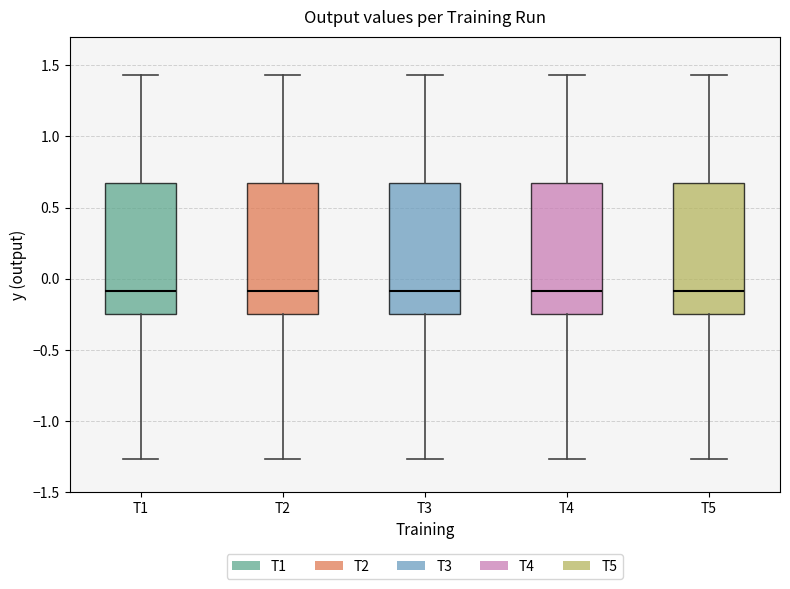

Reading left to right, transcribe this box plot: for each box, give where its median line is, the range the box spans, and where its two whiskers end, as read against the y-axis. The values are not printed on the chart, so give them approximately, as read against the axis.

T1: median -0.10, box -0.25 to 0.65, whiskers -1.25 to 1.45
T2: median -0.10, box -0.25 to 0.65, whiskers -1.25 to 1.45
T3: median -0.10, box -0.25 to 0.65, whiskers -1.25 to 1.45
T4: median -0.10, box -0.25 to 0.65, whiskers -1.25 to 1.45
T5: median -0.10, box -0.25 to 0.65, whiskers -1.25 to 1.45